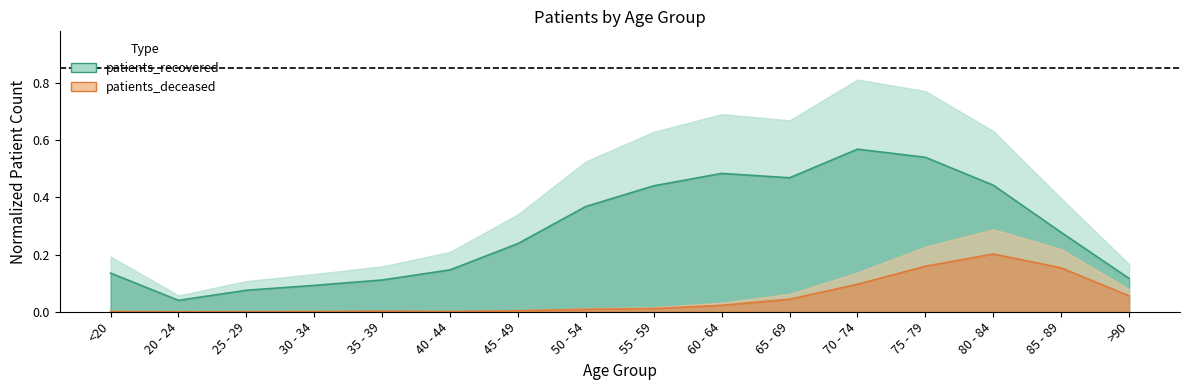

List the series in order of their overall mean, highest first.

patients_recovered, patients_deceased